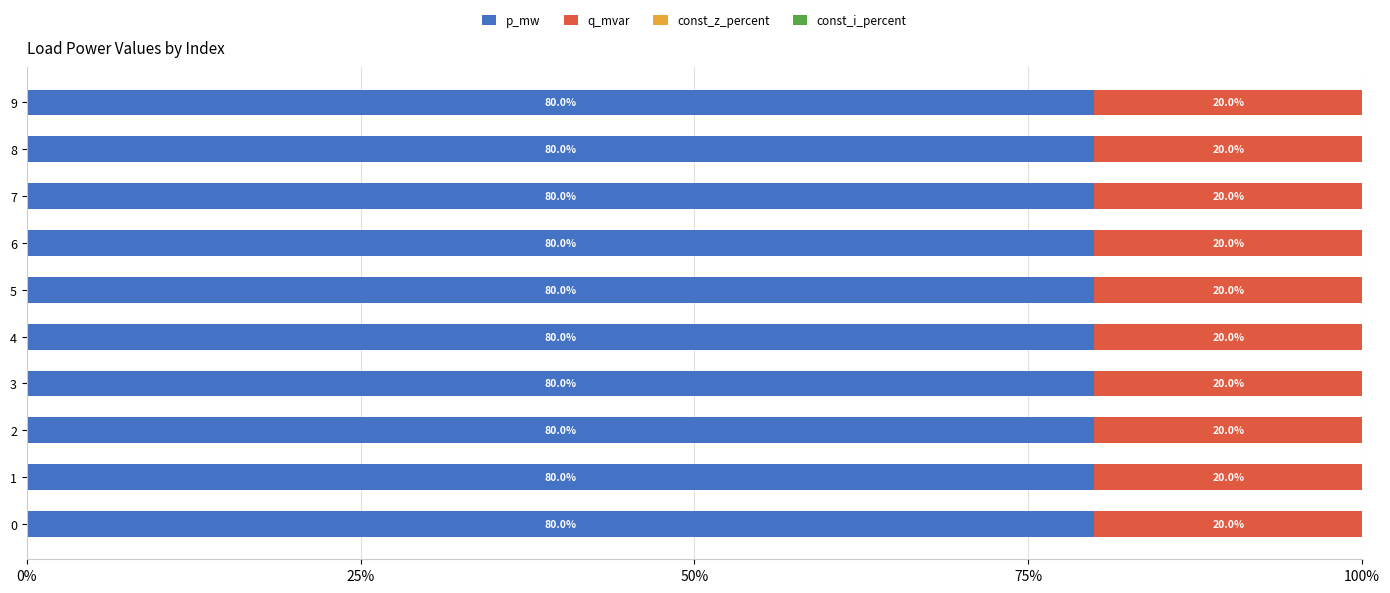

True or false: p_mw has a value of 80.0 at 2.

True